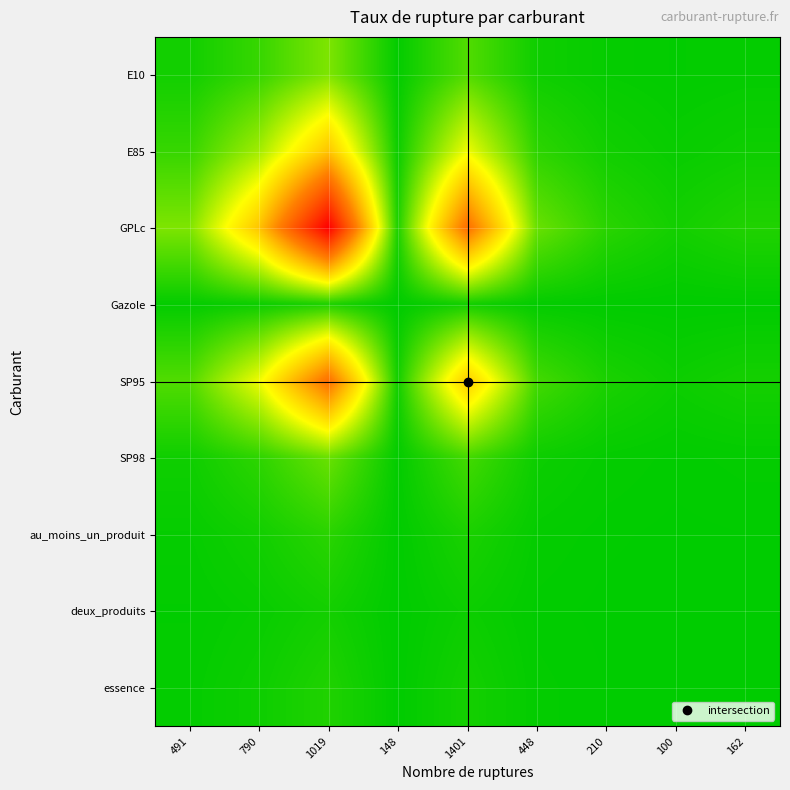

Rank the series at 448 from highest to lowest value.

GPLc, SP95, E85, E10, SP98, au_moins_un_produit, essence, Gazole, deux_produits